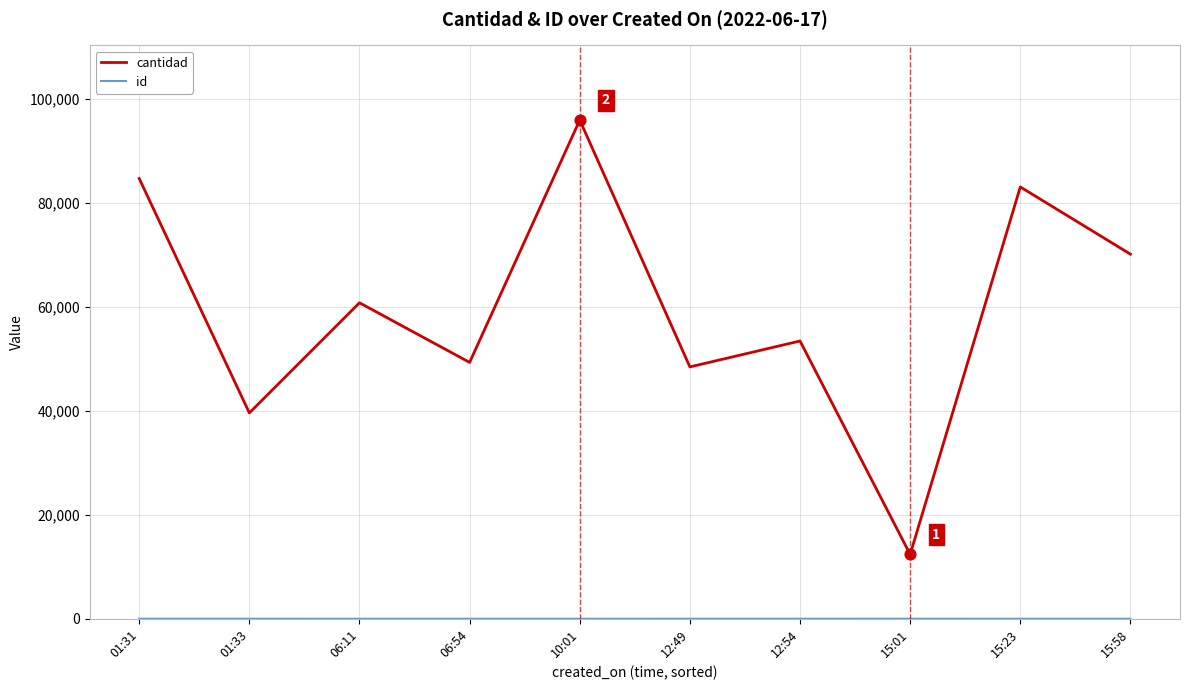

What is the total value across all series at 06:11?

60769